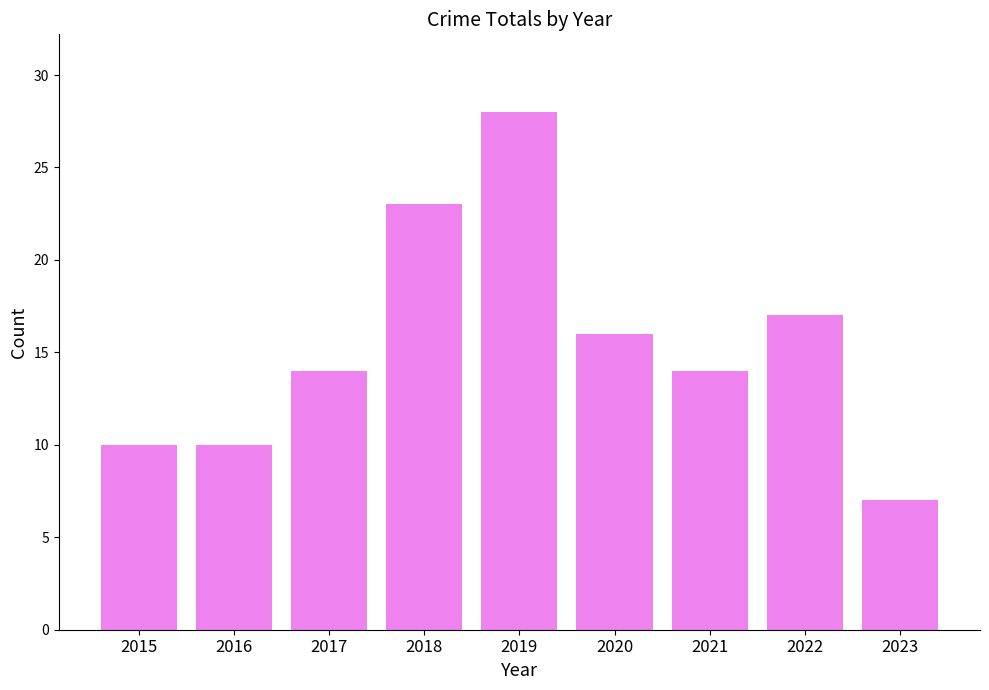

Does the chart contain any negative values?

No